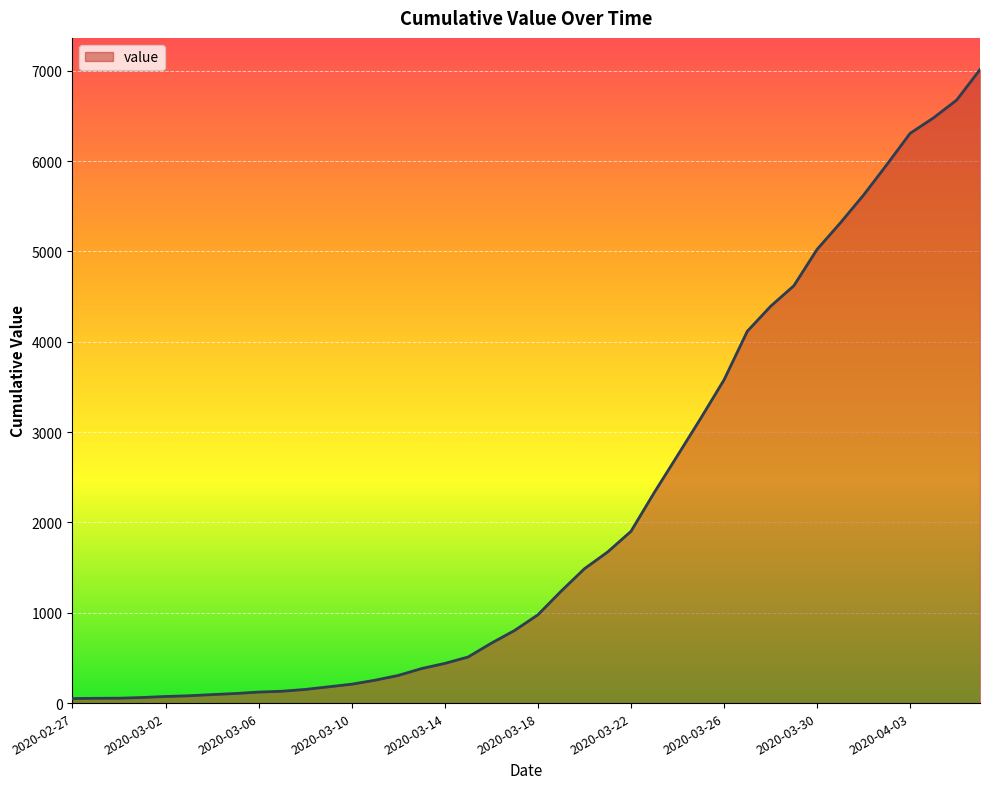

What is the difference between the maximum and minimum values?

6963